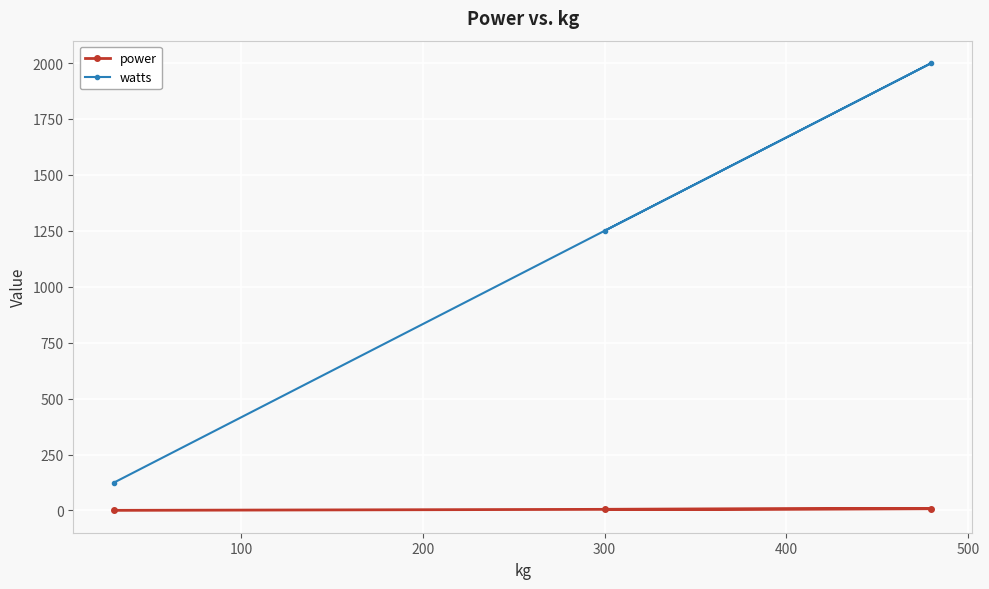

Which series has the widest spread of values?

watts